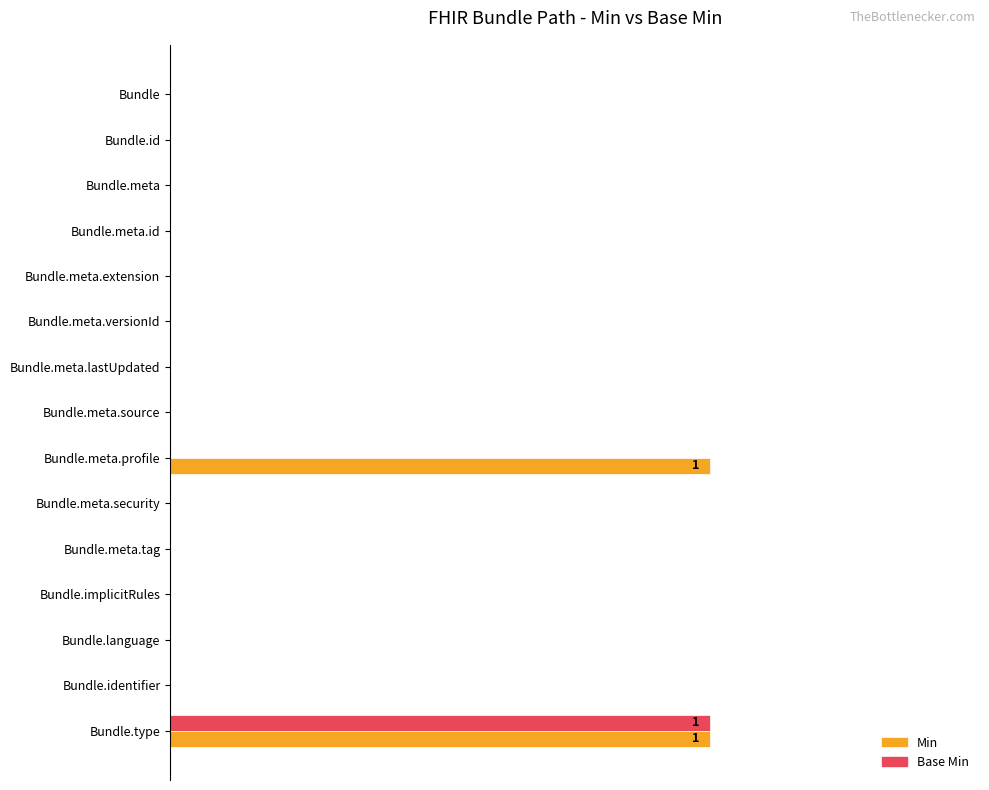

What are all the series names shown in the legend?

Min, Base Min